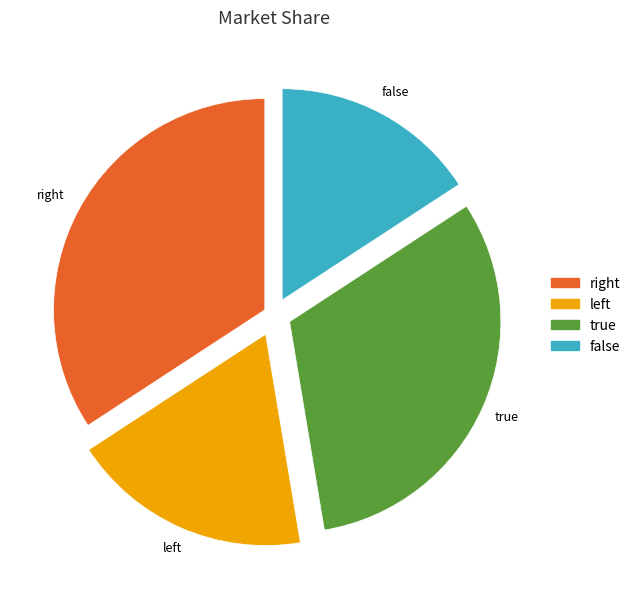

Is there any slice that represents more than half of the pie?

No